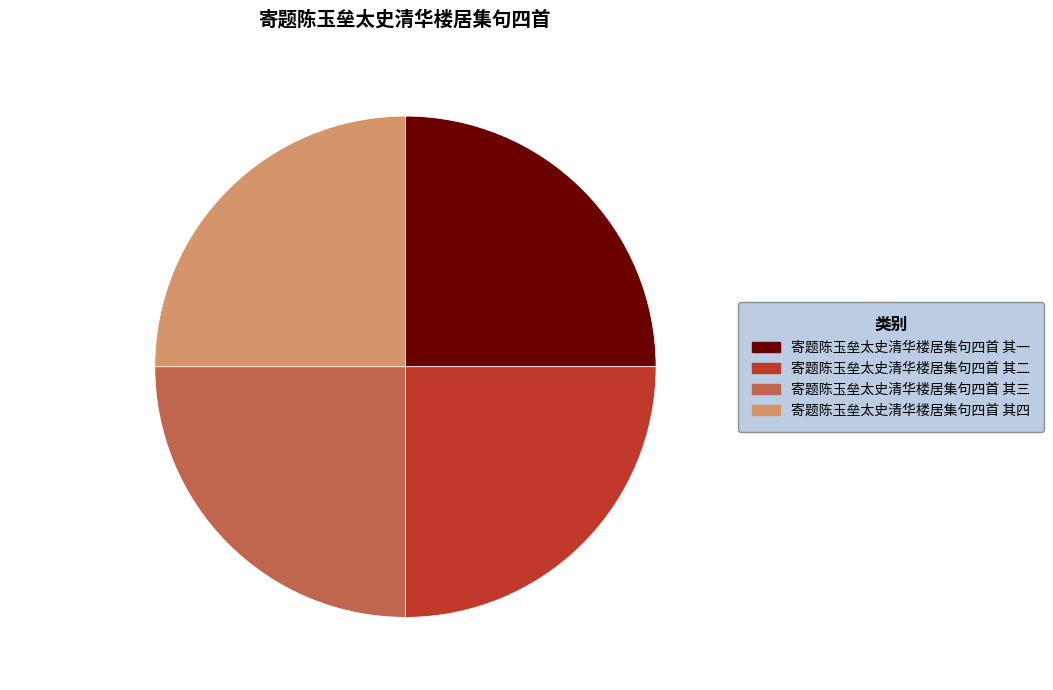

Approximately how many times larger is the value at 寄题陈玉垒太史清华楼居集句四首 其一 25.00% compared to 寄题陈玉垒太史清华楼居集句四首 其四 25.00%?

1.0